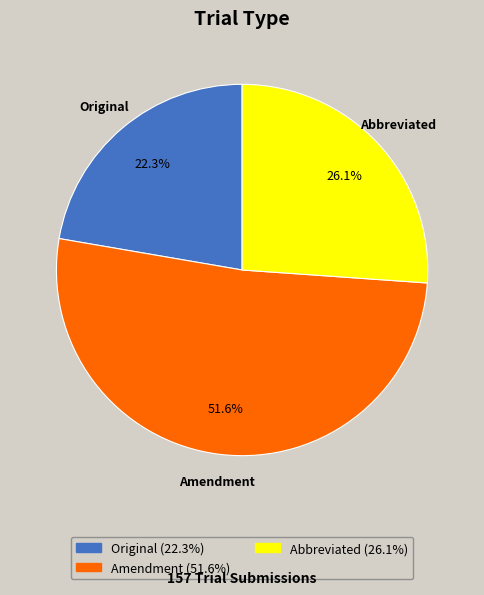

What is the ratio of the value at Amendment to the value at Abbreviated?

2.0